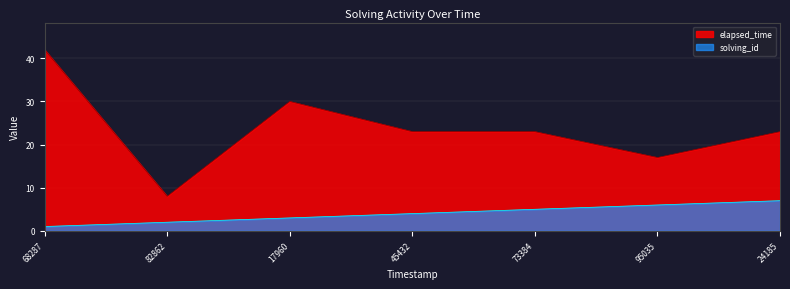

What is the approximate value of elapsed_time at 82862, to the nearest 10?

10